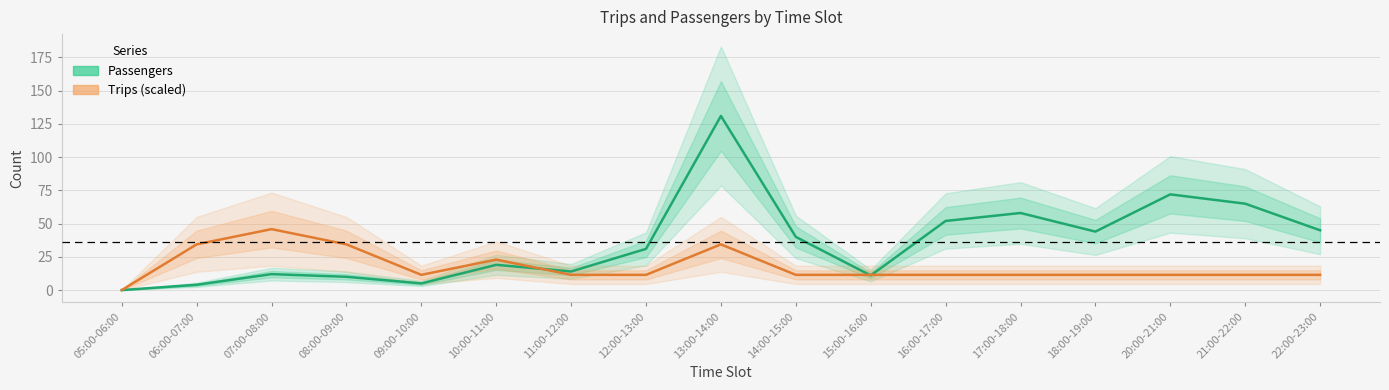

Reading left to right, what are all the values shown in this chart?

Passengers: 0.0	4.0	12.0	10.0	5.0	19.0	14.0	31.0	131.0	40.0	11.0	52.0	58.0	44.0	72.0	65.0	45.0
Trips (scaled): 0.0	34.4	45.8	34.4	11.5	22.9	11.5	11.5	34.4	11.5	11.5	11.5	11.5	11.5	11.5	11.5	11.5